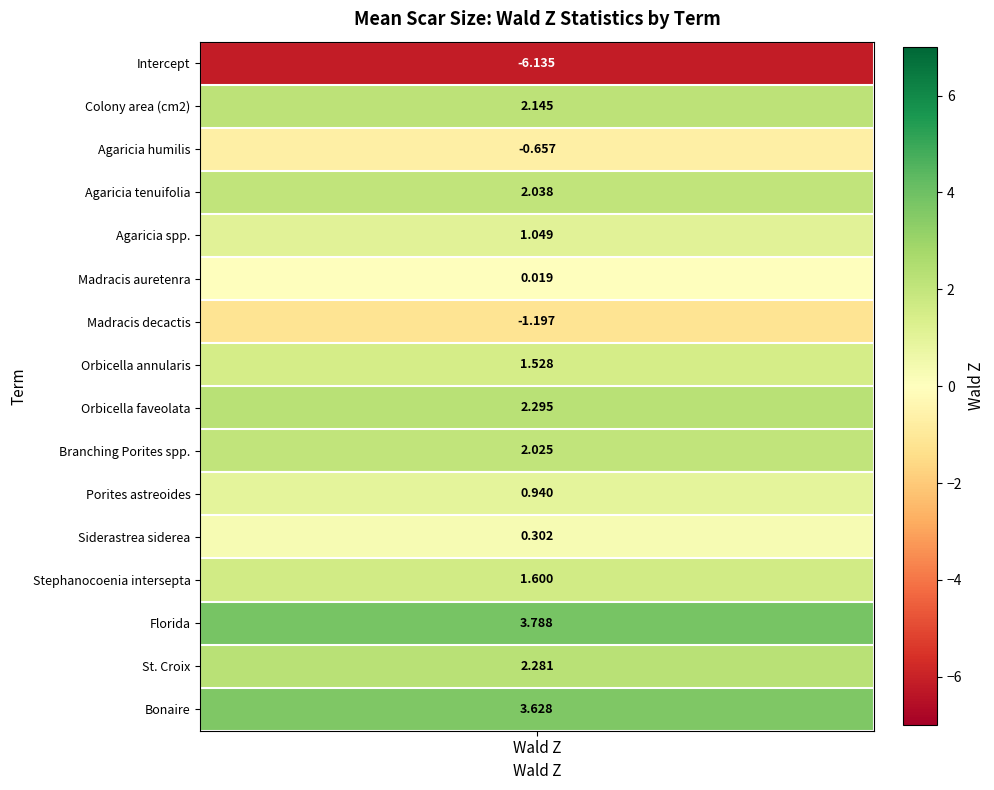

Which category has the highest value across all series?

13